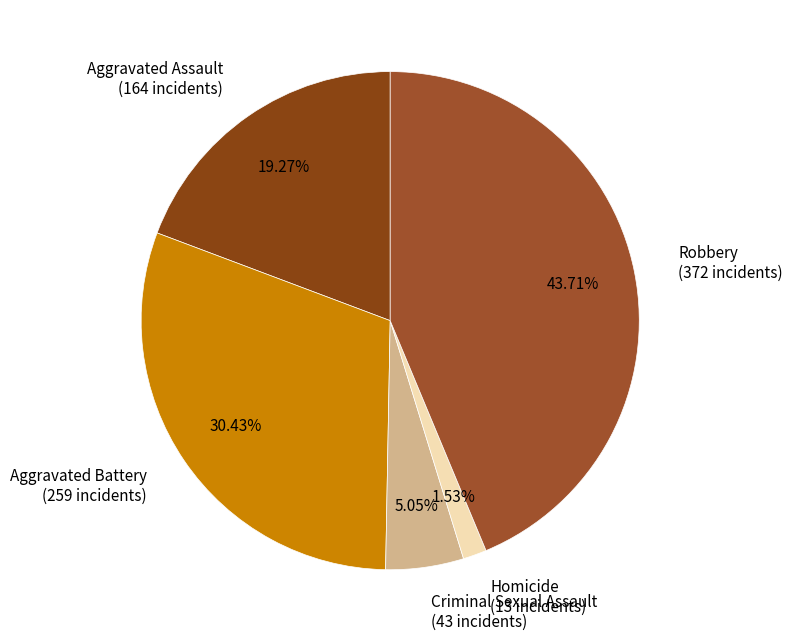

Between Aggravated Battery and Criminal Sexual Assault, which is larger?

Aggravated Battery